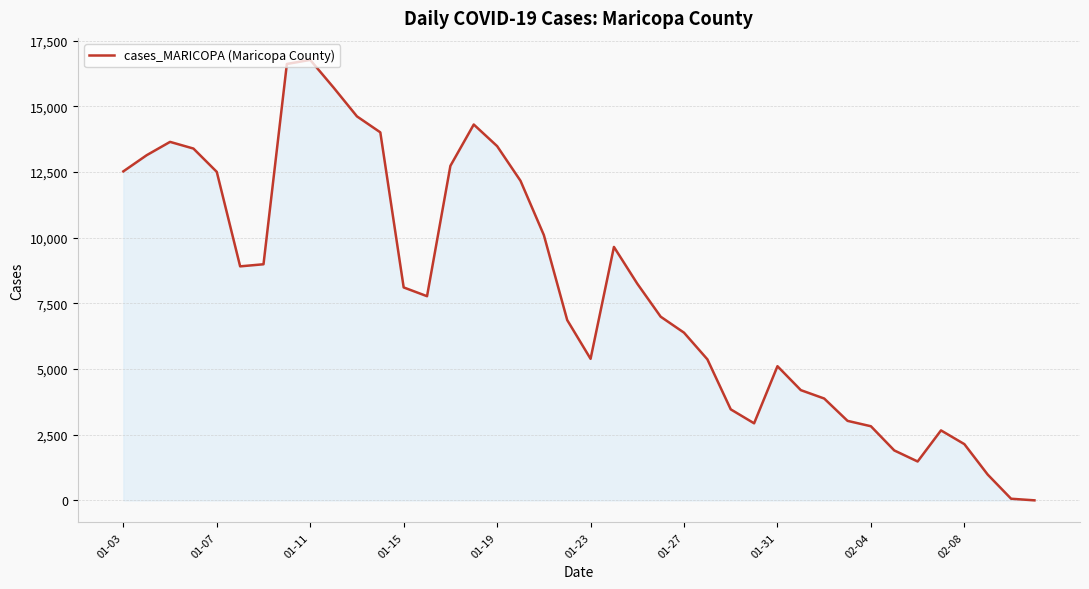

How many series are shown in this chart?

1